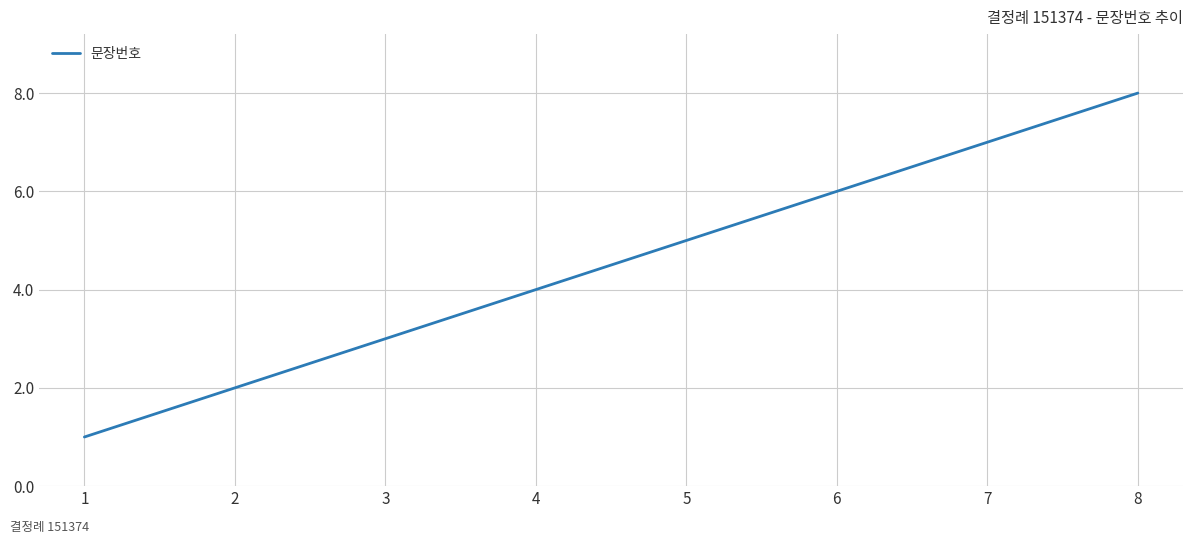

List the labels in order of value, largest first.

8, 7, 6, 5, 4, 3, 2, 1